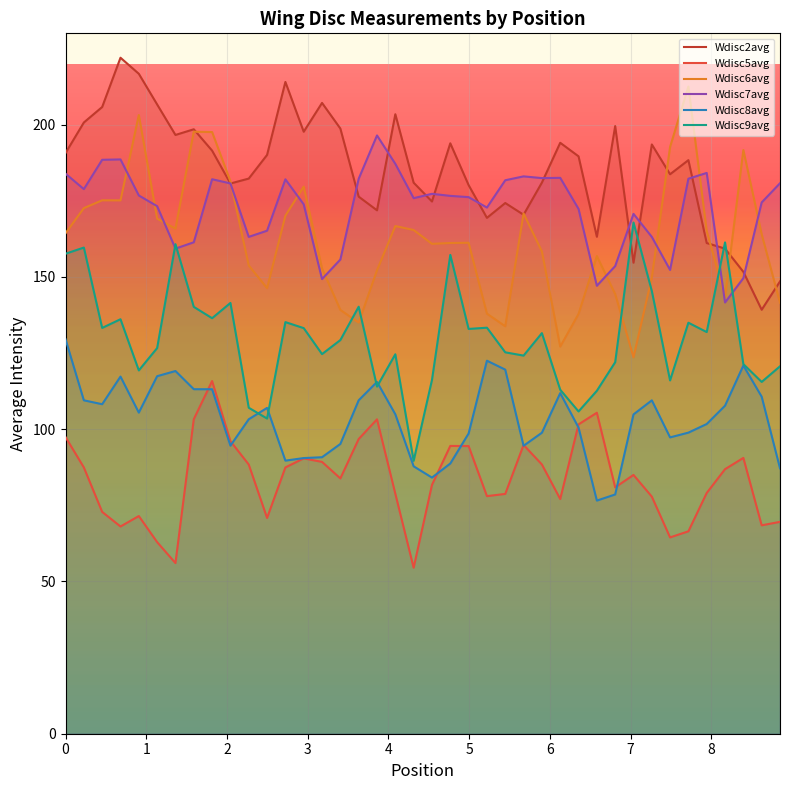

Rank the series by their maximum value, from highest to lowest.

Wdisc2avg, Wdisc6avg, Wdisc7avg, Wdisc9avg, Wdisc8avg, Wdisc5avg